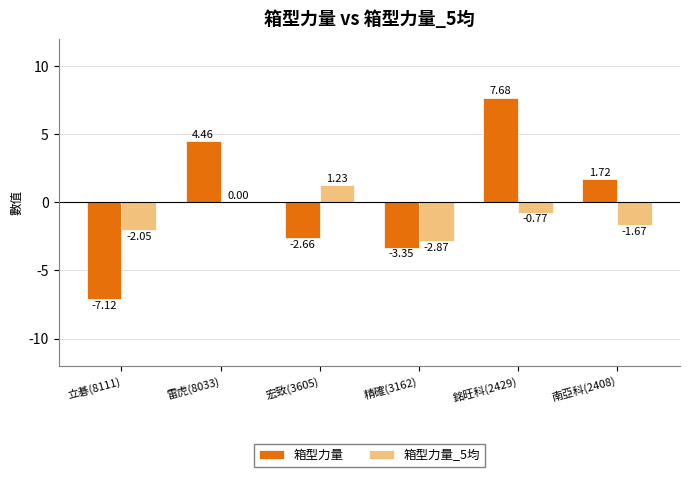

What is the sum of all 箱型力量 values?

0.7